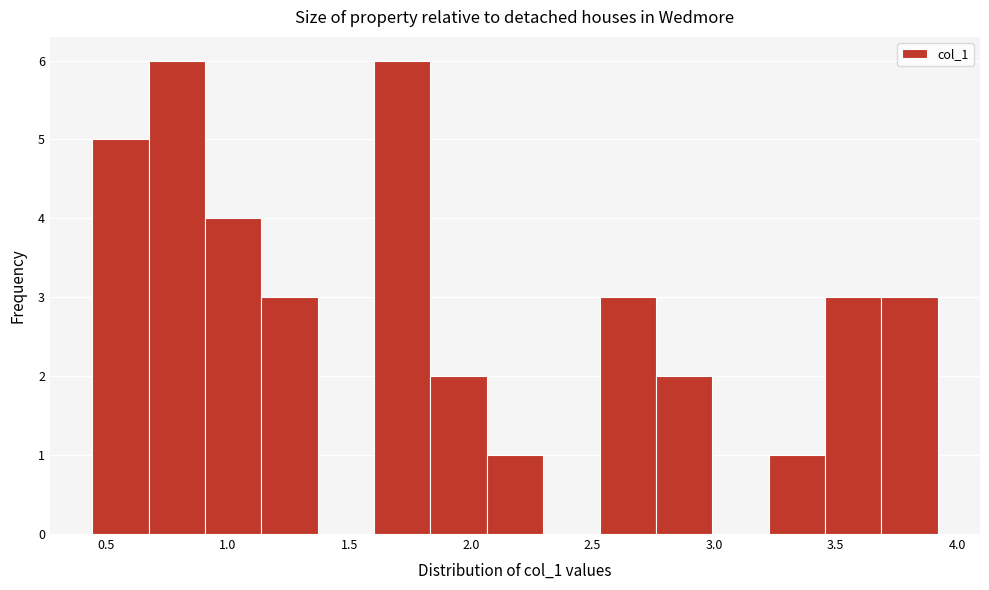

Reading left to right, transcribe this chart: for each bar, give the range it covers on the x-axis and its height. Neither the bar edges nor the heights are printed on the chart, so give them approximately, as read against the axes.

0.45 to 0.65: 5
0.65 to 0.90: 6
0.90 to 1.15: 4
1.15 to 1.35: 3
1.35 to 1.60: 0
1.60 to 1.85: 6
1.85 to 2.05: 2
2.05 to 2.30: 1
2.30 to 2.55: 0
2.55 to 2.75: 3
2.75 to 3.00: 2
3.00 to 3.20: 0
3.20 to 3.45: 1
3.45 to 3.70: 3
3.70 to 3.90: 3